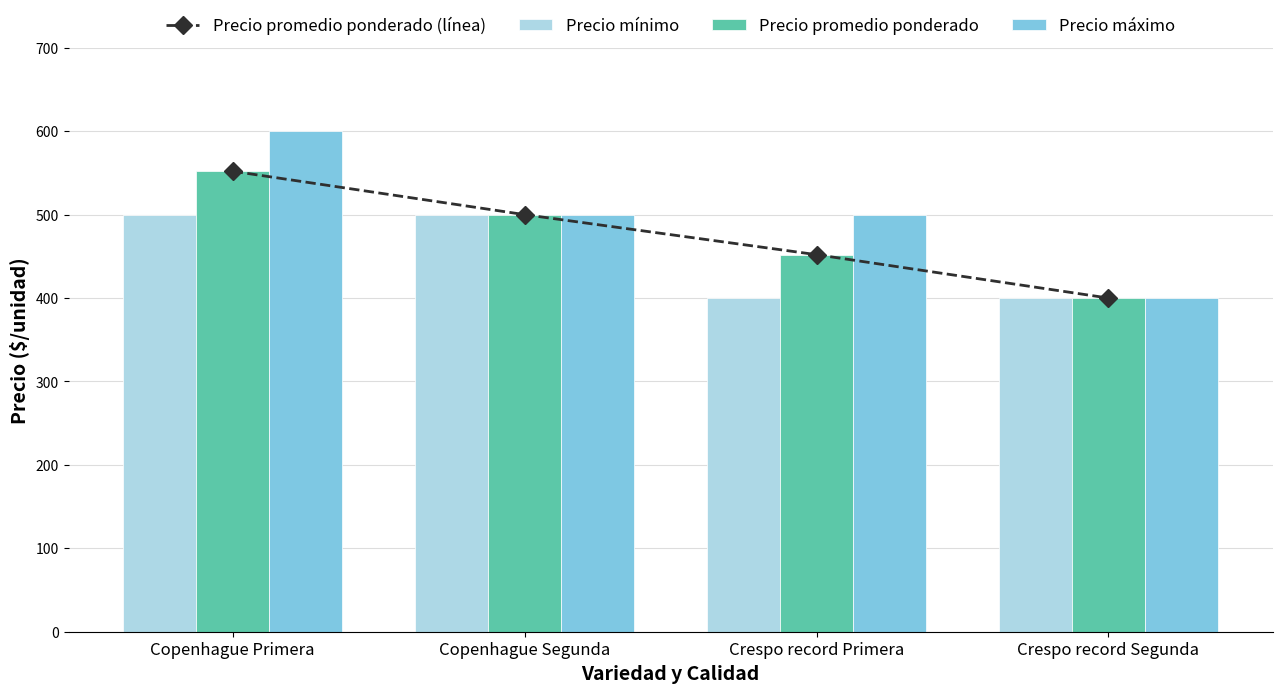

List the labels in order of Precio mínimo value, smallest first.

Crespo record Primera, Crespo record Segunda, Copenhague Primera, Copenhague Segunda